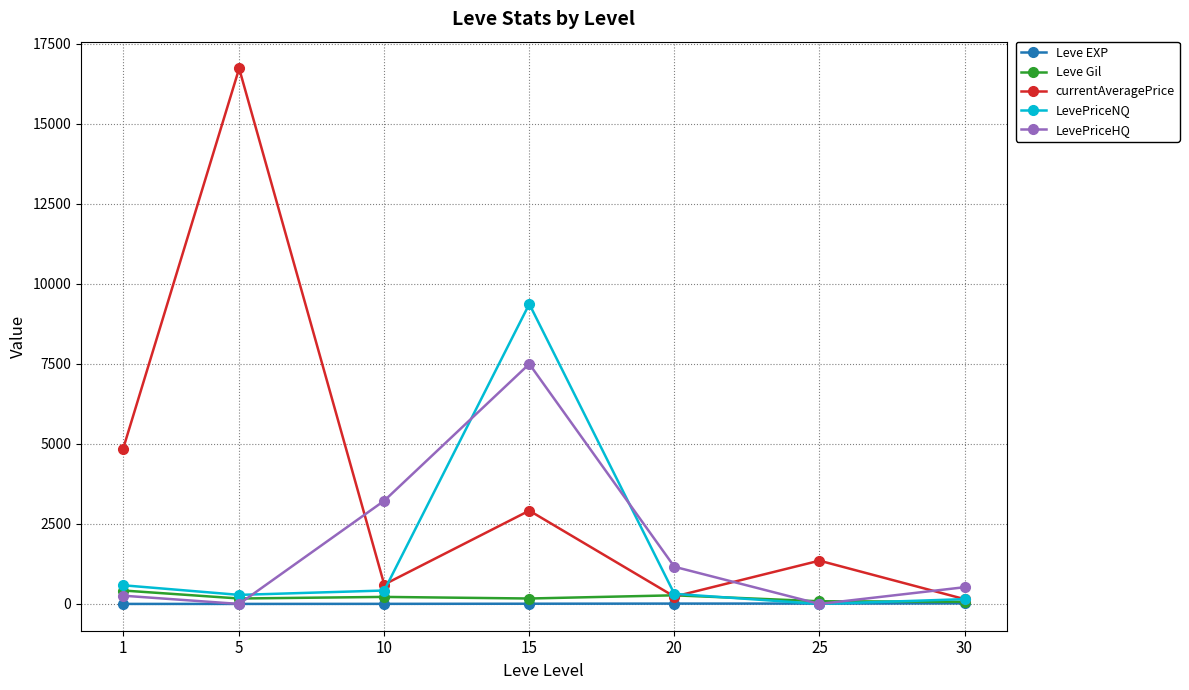

What is the sum of the LevePriceHQ values at 30 and 25?

523